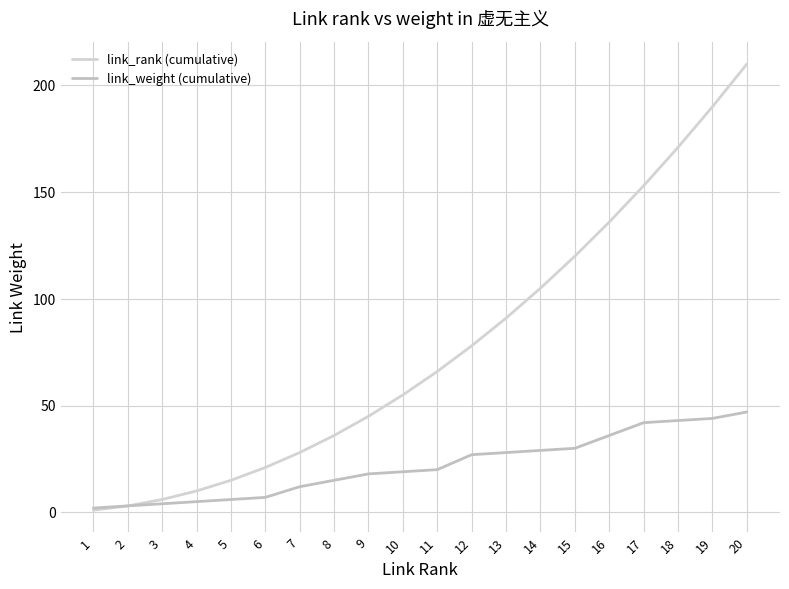

The link_weight (cumulative) series shows 4 at 11. True or false?

False